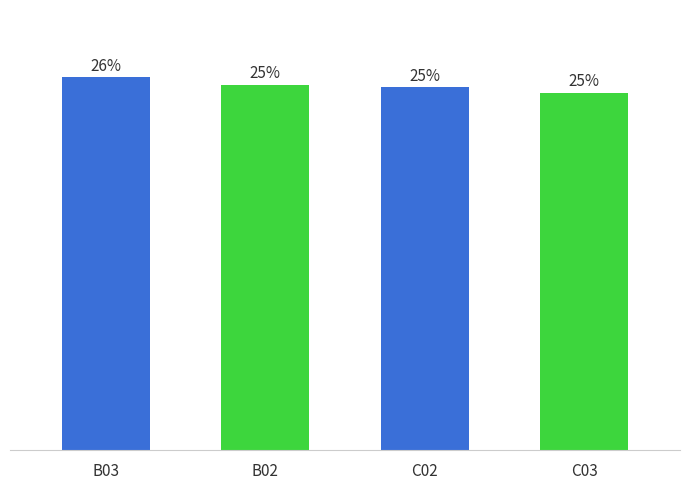

What position from the left is B02?

2